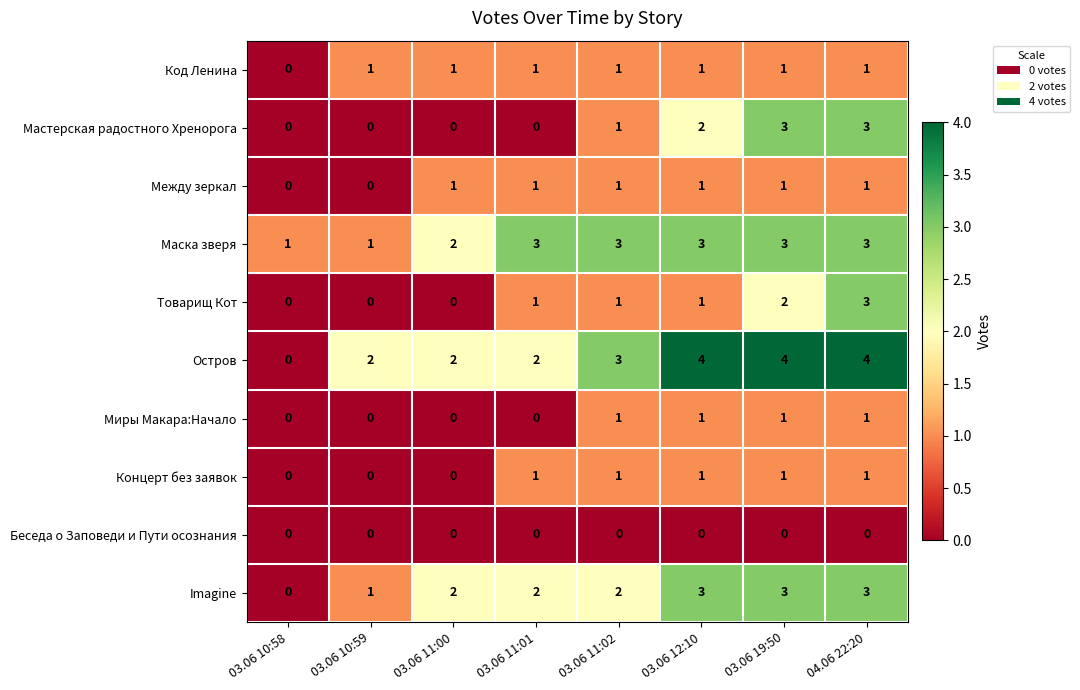

Is it true that Миры Макара:Начало equals 1 at 04.06 22:20?

True